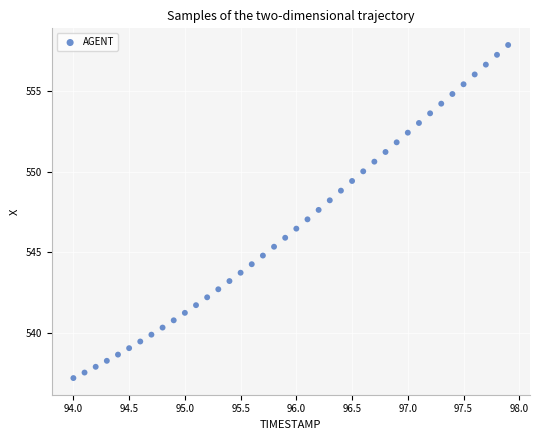

What is the range of Y values (max minus min)?

20.7